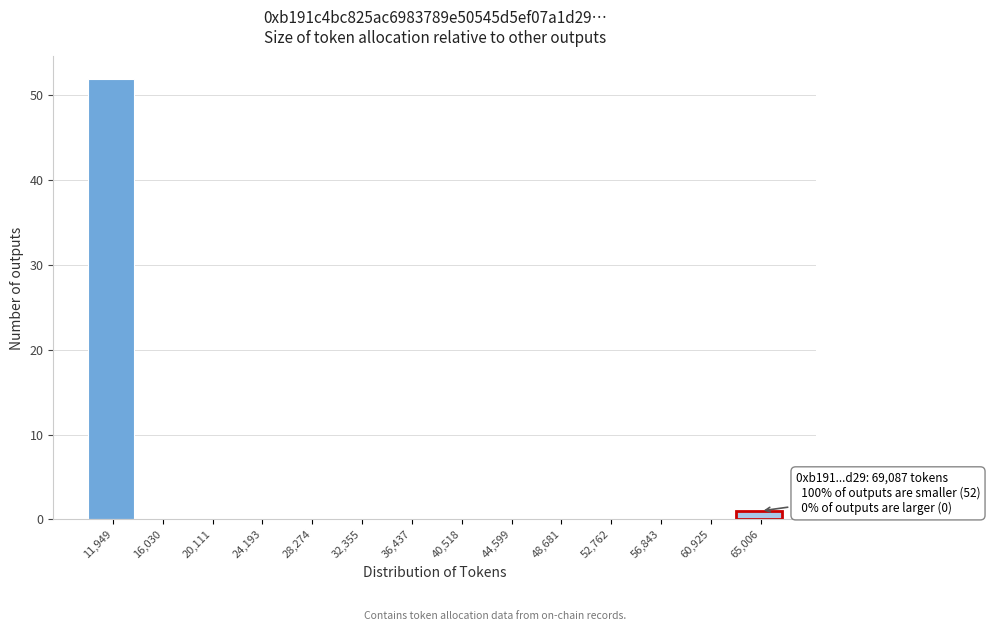

Reading left to right, extract all data points from this chart.

11,949=52	16,030=0	20,111=0	24,193=0	28,274=0	32,355=0	36,437=0	40,518=0	44,599=0	48,681=0	52,762=0	56,843=0	60,925=0	65,006=1